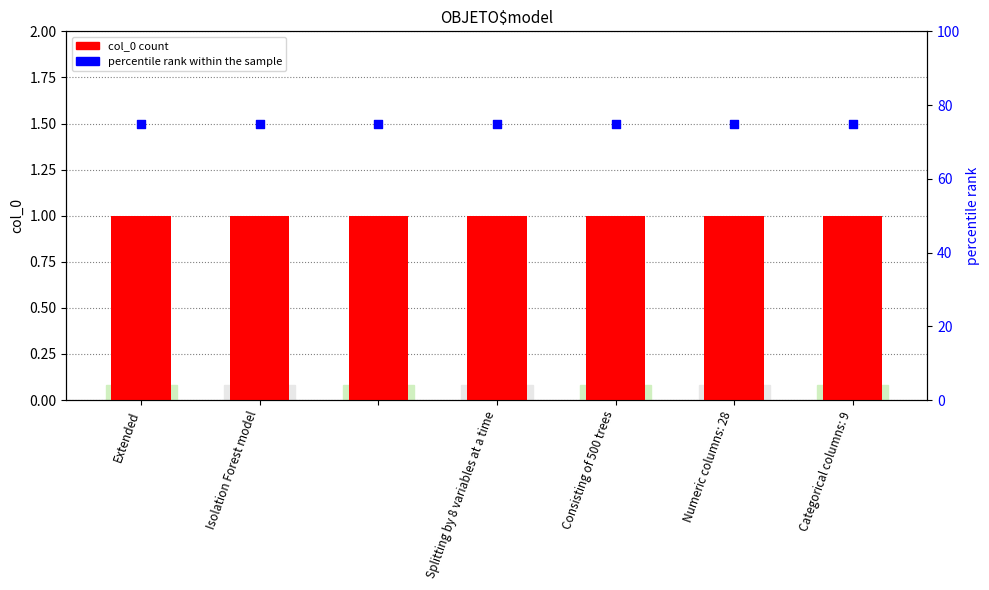

Is the value of percentile rank at Isolation Forest model greater than the value of col_0 at Splitting by 8 variables at a time?

Yes